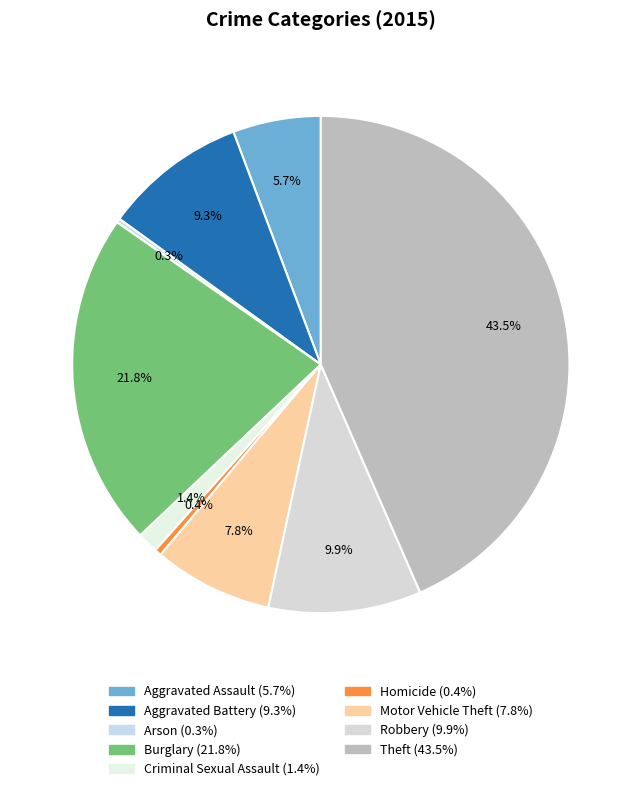

Rank the categories by value from lowest to highest.

Arson, Homicide, Criminal Sexual Assault, Aggravated Assault, Motor Vehicle Theft, Aggravated Battery, Robbery, Burglary, Theft